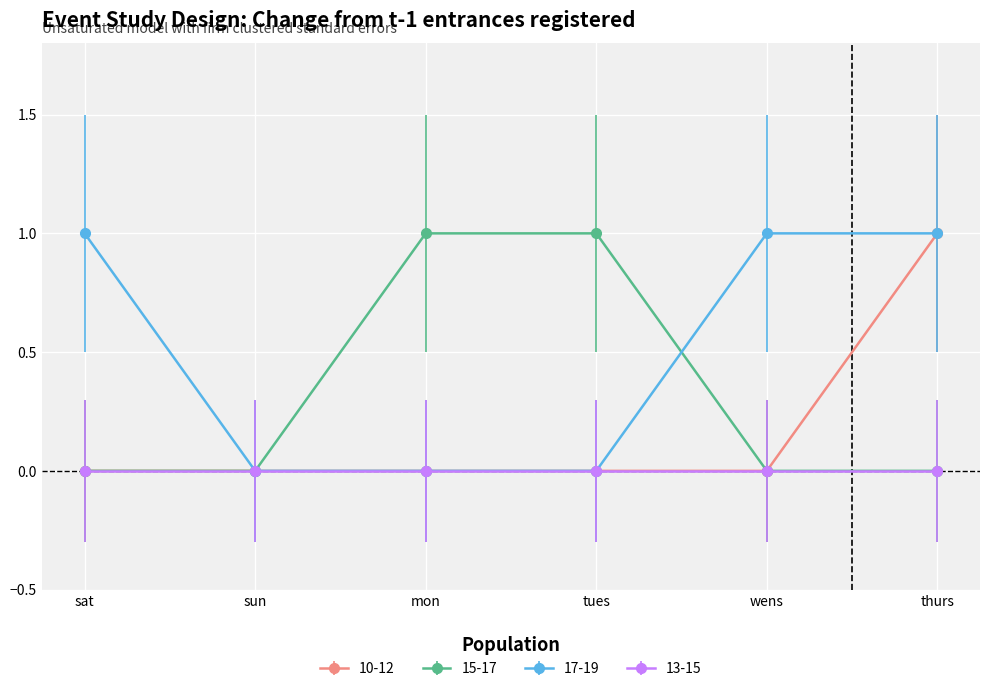

Rank the series by their average value, from lowest to highest.

13-15, 10-12, 15-17, 17-19